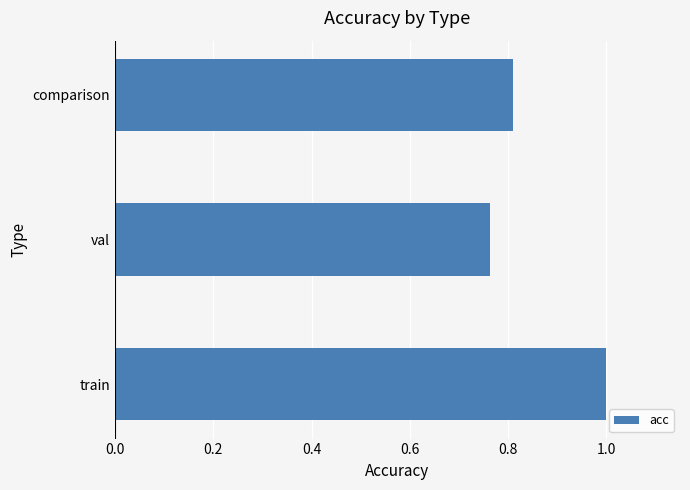

How many bars are there in total?

3